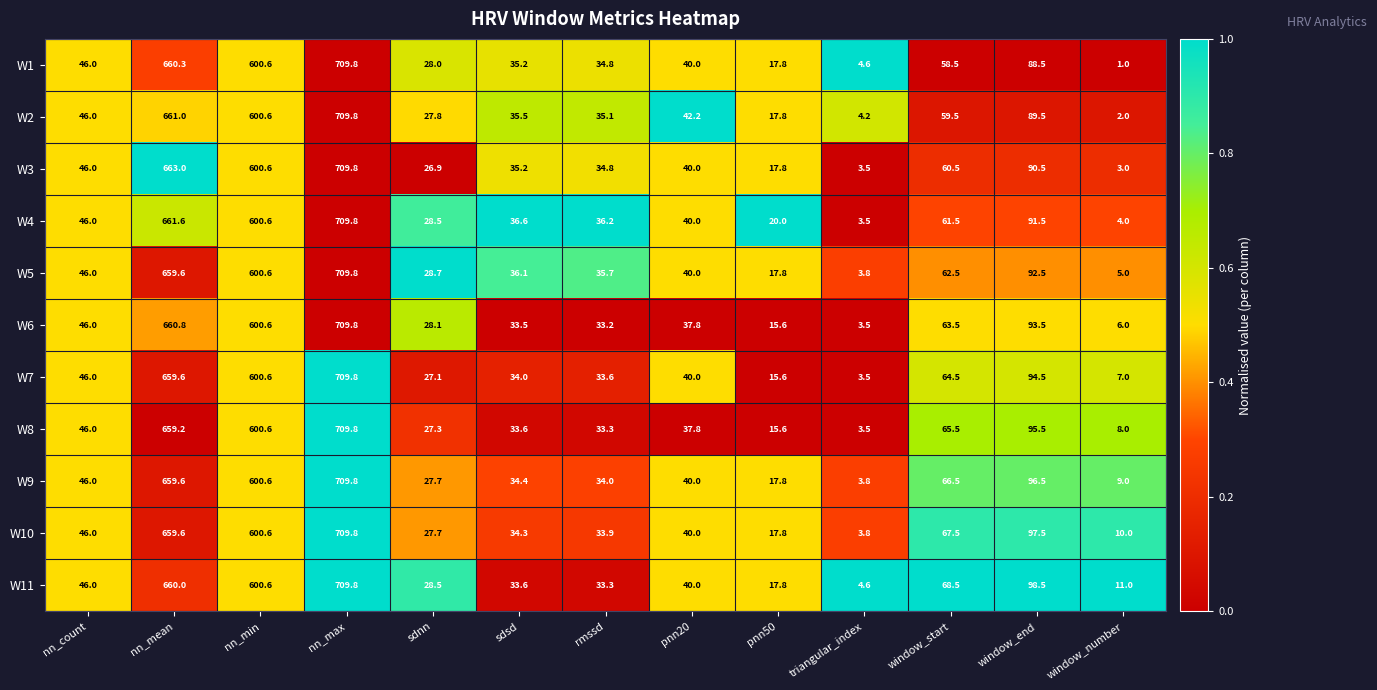

Which series has the largest total across all categories?

W11